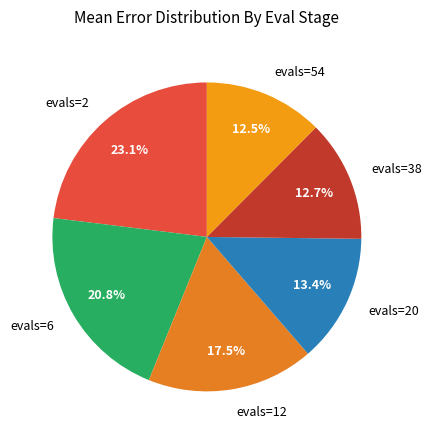

Approximately how many times larger is the value at evals=54 compared to evals=12?

0.7